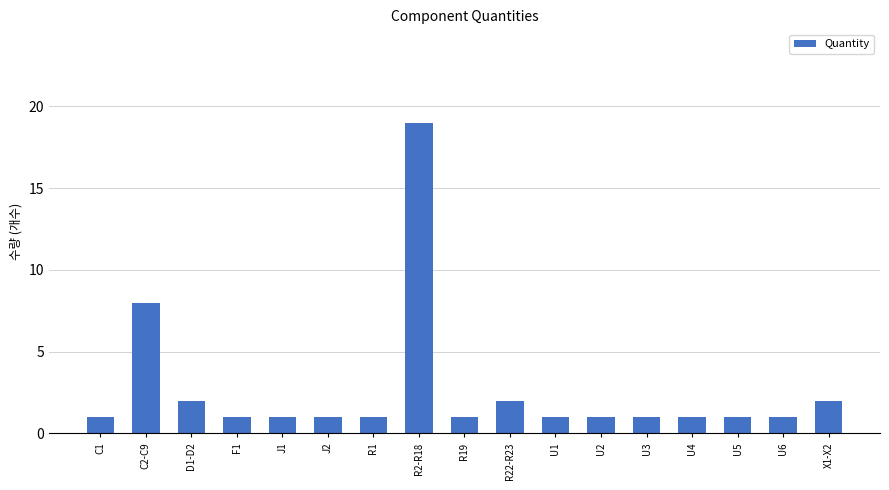

What is the label of the 17th bar from the right?

C1